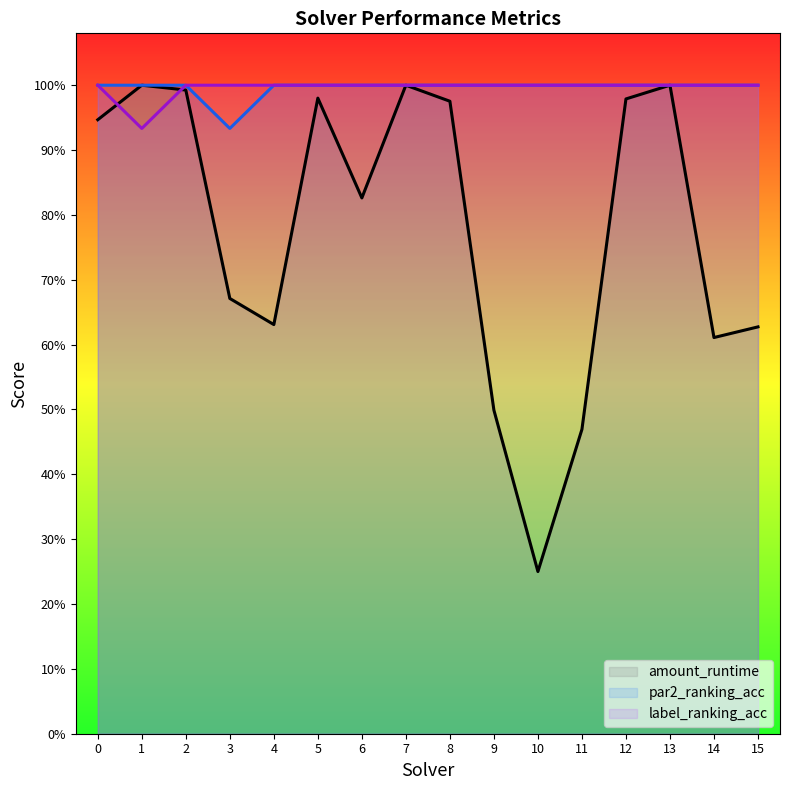

True or false: label_ranking_acc and amount_runtime intersect in this chart.

True